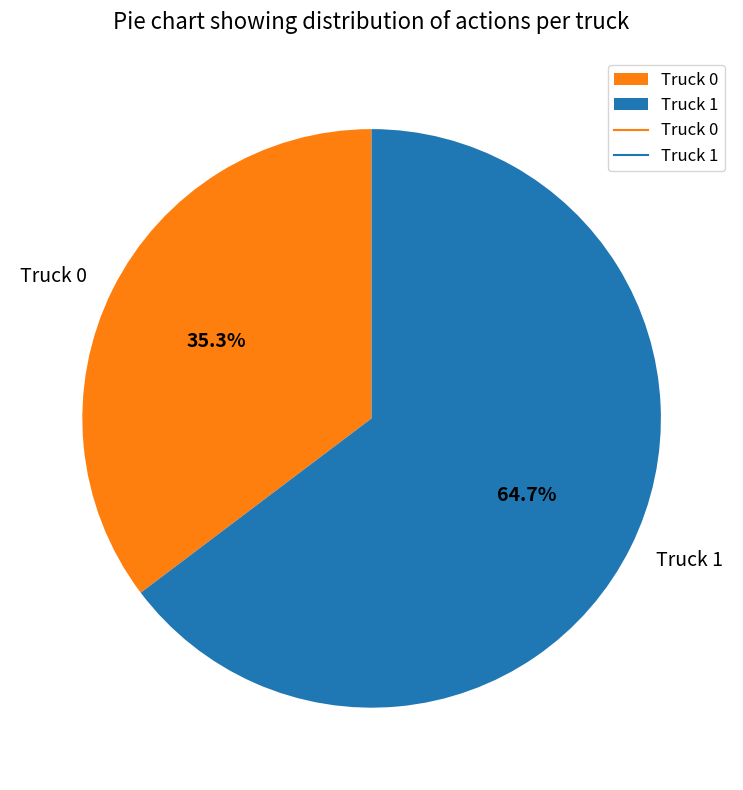

To the nearest percent, what is the average slice percentage?

50%